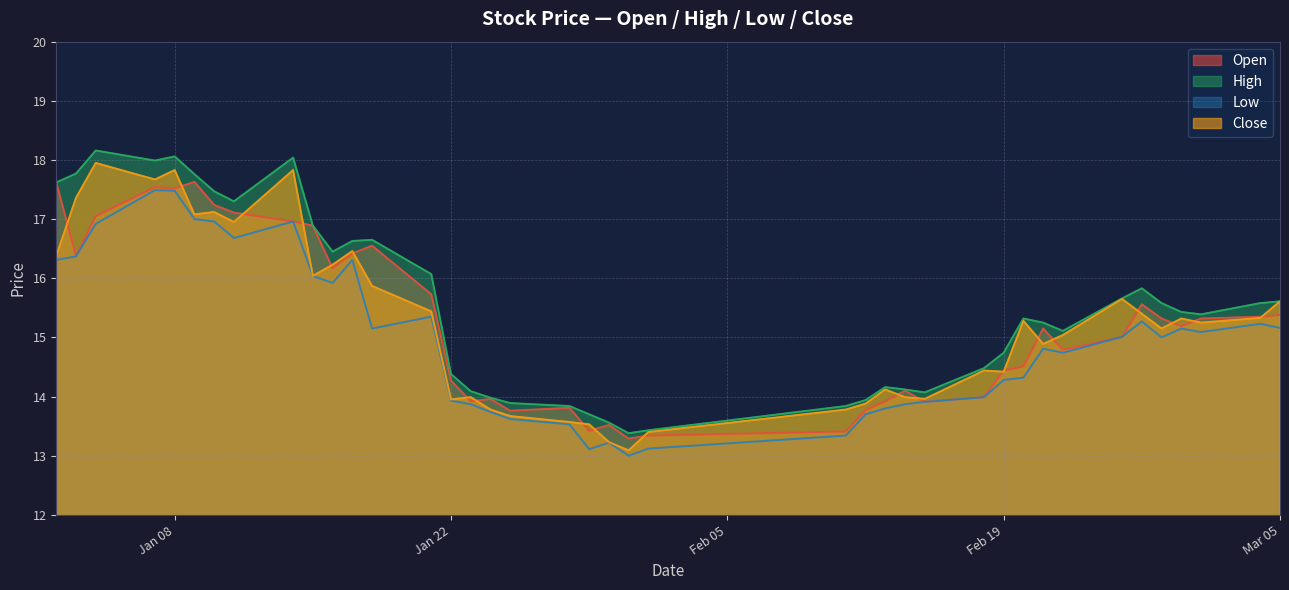

How many lines are shown in the chart?

4